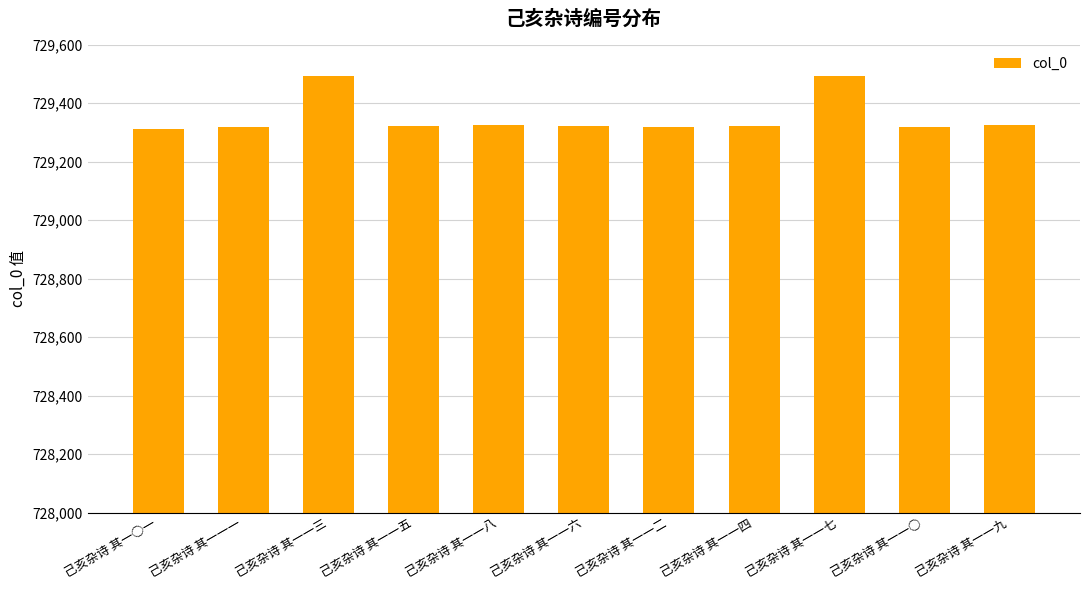

Does the chart contain any negative values?

No